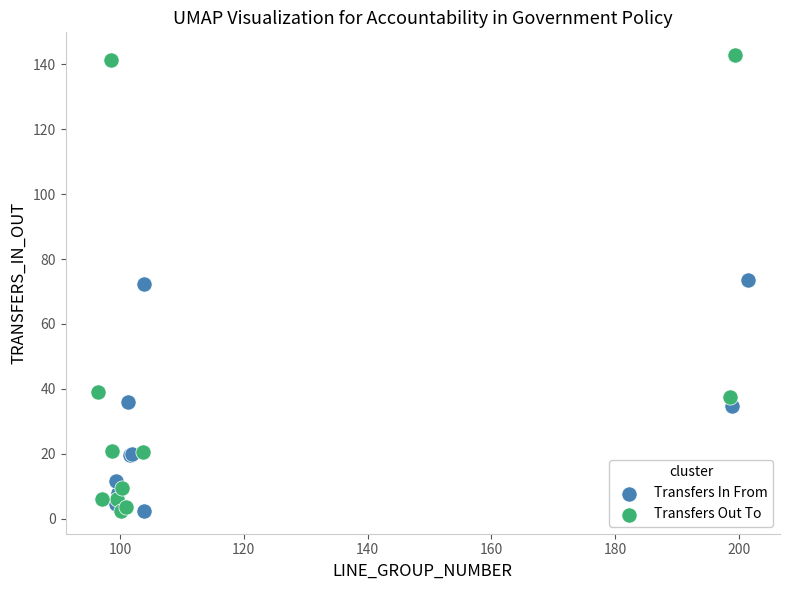

Which series has the largest Y range (max minus min)?

Transfers Out To